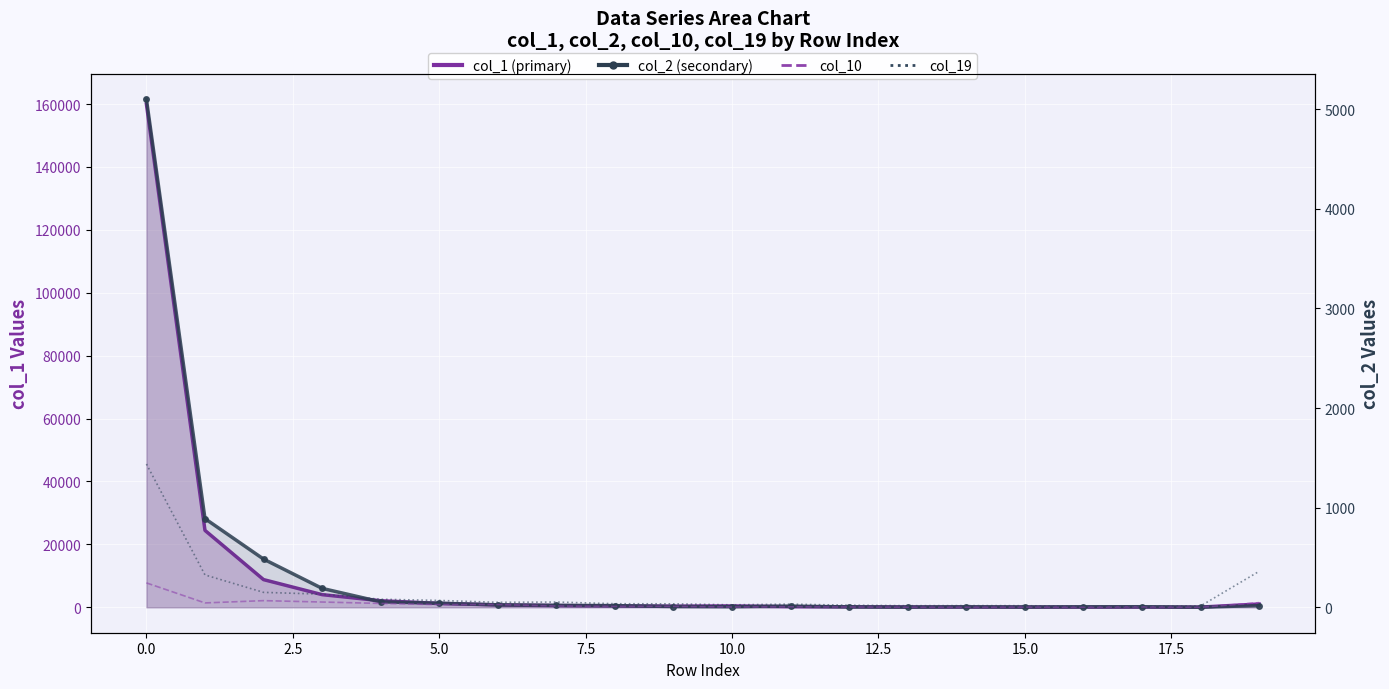

True or false: col_19 has a value of 53 at 15.0.

True